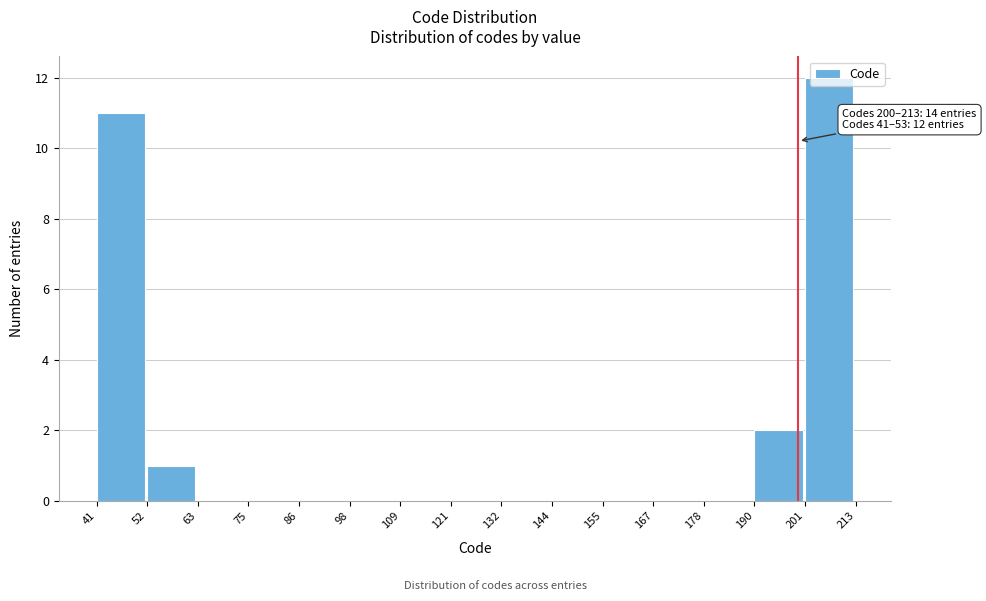

Which range on the x-axis has the tallest bar?

201 to 213